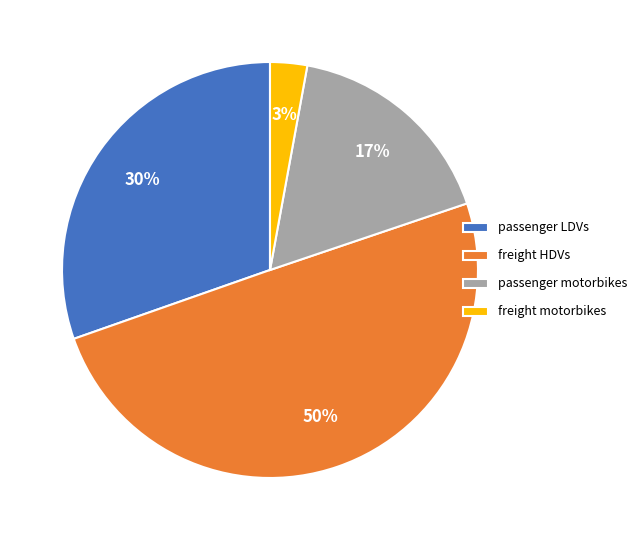

What percentage is the passenger motorbikes slice, to the nearest percent?

17%